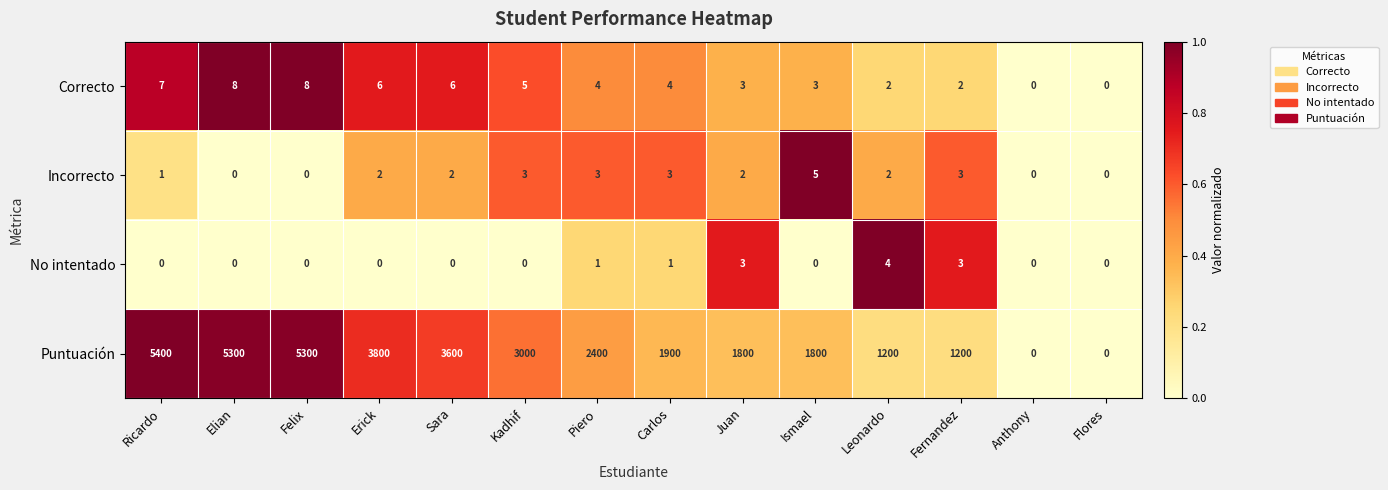

What is the difference between the maximum and minimum values in the Incorrecto series?

5